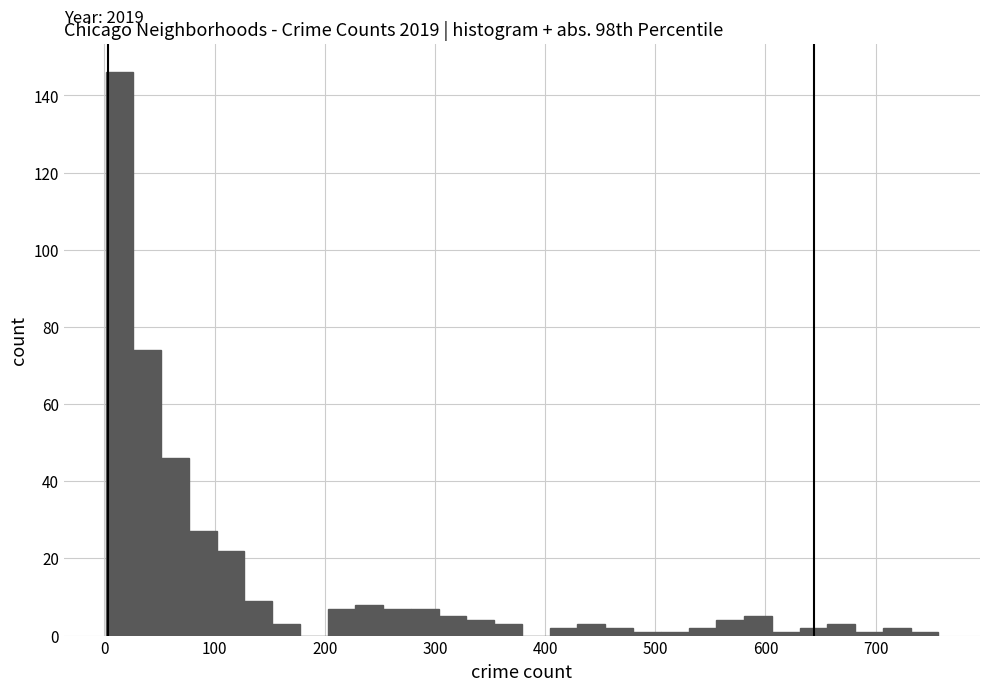

Read against the x-axis, roughly where is the centre of the tallest bar?

10